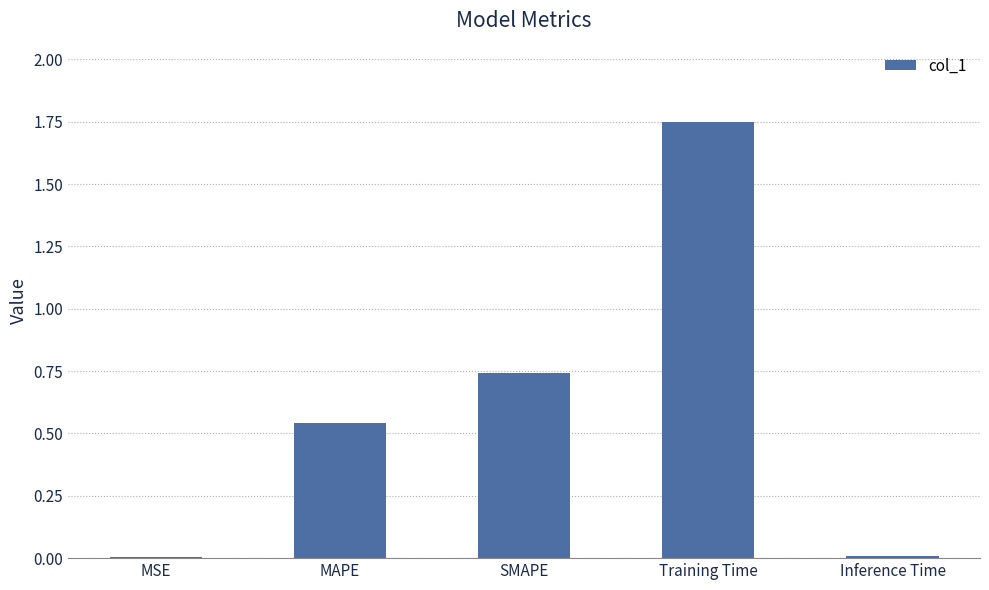

At which category does the chart reach its peak across all series?

Training Time